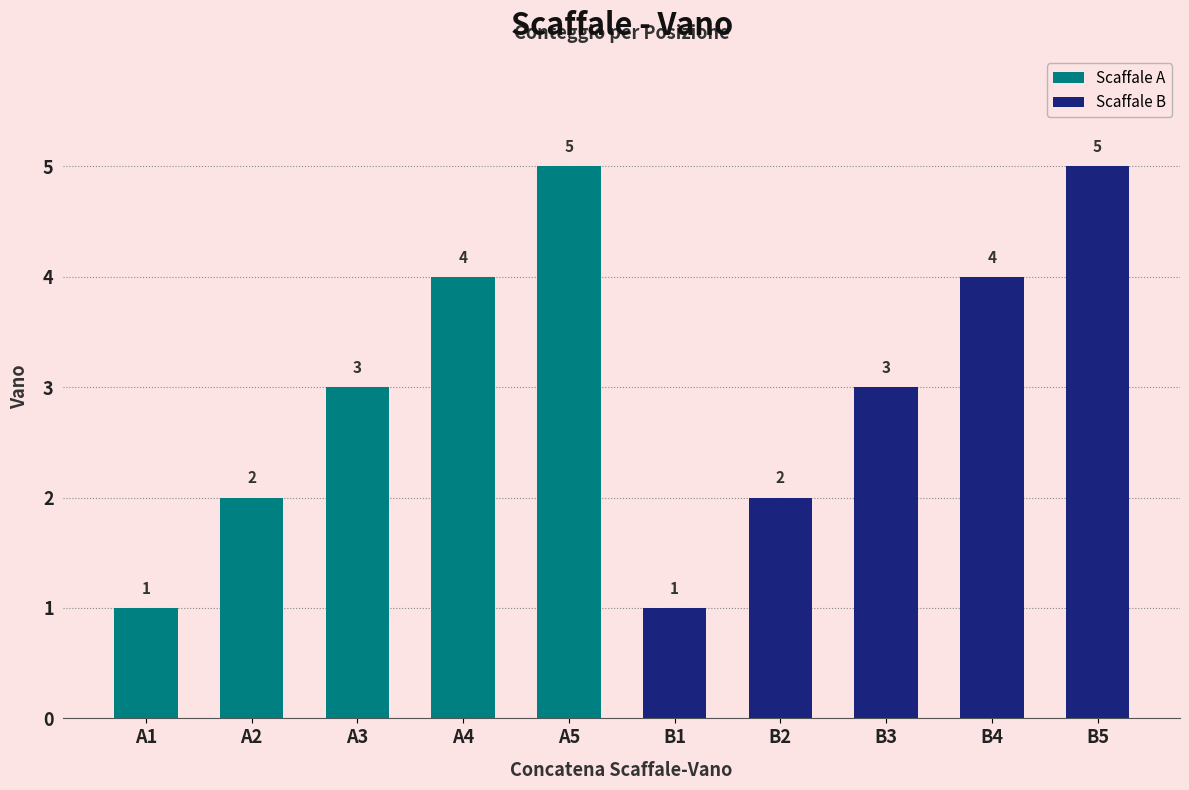

Approximately how many times larger is the value at A3 compared to B1?

3.0